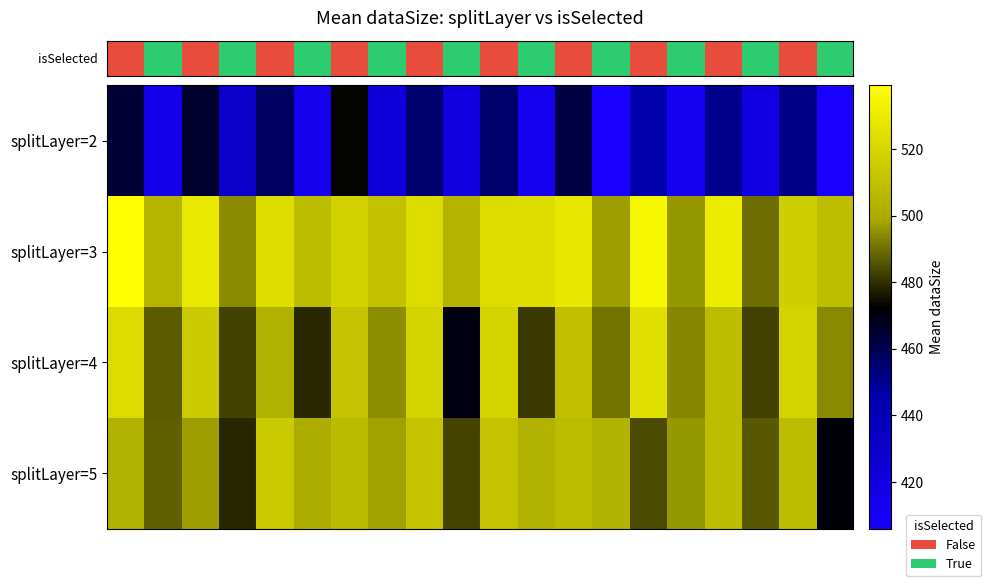

Reading right to left, transcribe all the data shown in this chart.

row_0: 404.4	451.5	419.8	450.6	412.0	444.2	400.0	461.7	412.9	455.5	421.8	455.4	423.8	473.6	414.9	457.5	430.6	465.3	415.8	464.0
row_1: 508.8	516.4	489.6	530.1	496.1	535.6	497.6	528.1	523.5	522.9	504.4	522.9	510.3	518.0	508.0	523.4	494.3	528.8	505.0	541.3
row_2: 494.0	518.7	482.6	508.3	493.6	525.0	490.8	509.8	481.9	518.7	469.6	518.9	494.7	511.7	478.9	502.6	482.7	514.8	486.9	522.4
row_3: 471.3	508.3	486.3	508.2	496.3	484.2	502.9	507.2	502.7	510.7	483.3	510.7	497.9	506.8	501.1	514.7	478.4	497.6	487.3	503.2